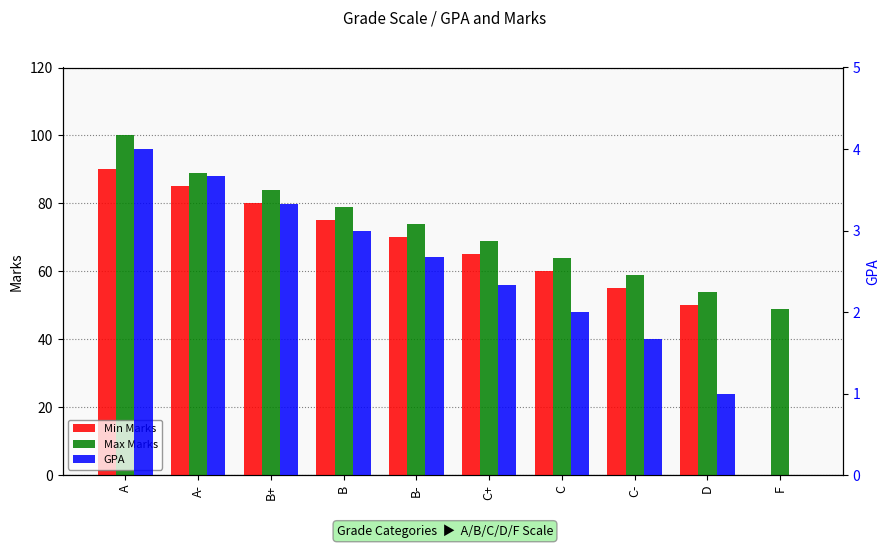

At which label does Min Marks first exceed 70?

A